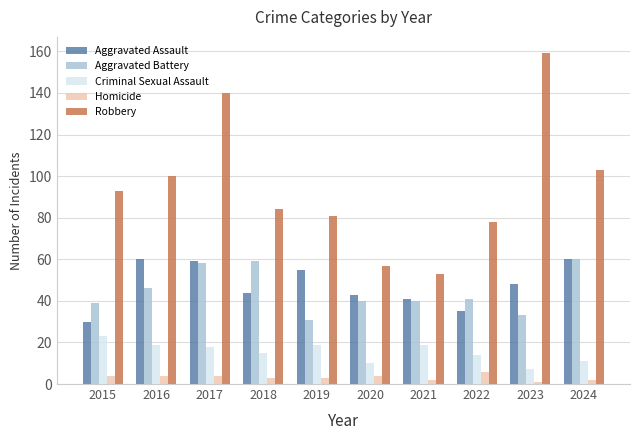

Rank the series at 2015 from highest to lowest value.

Robbery, Aggravated Battery, Aggravated Assault, Criminal Sexual Assault, Homicide